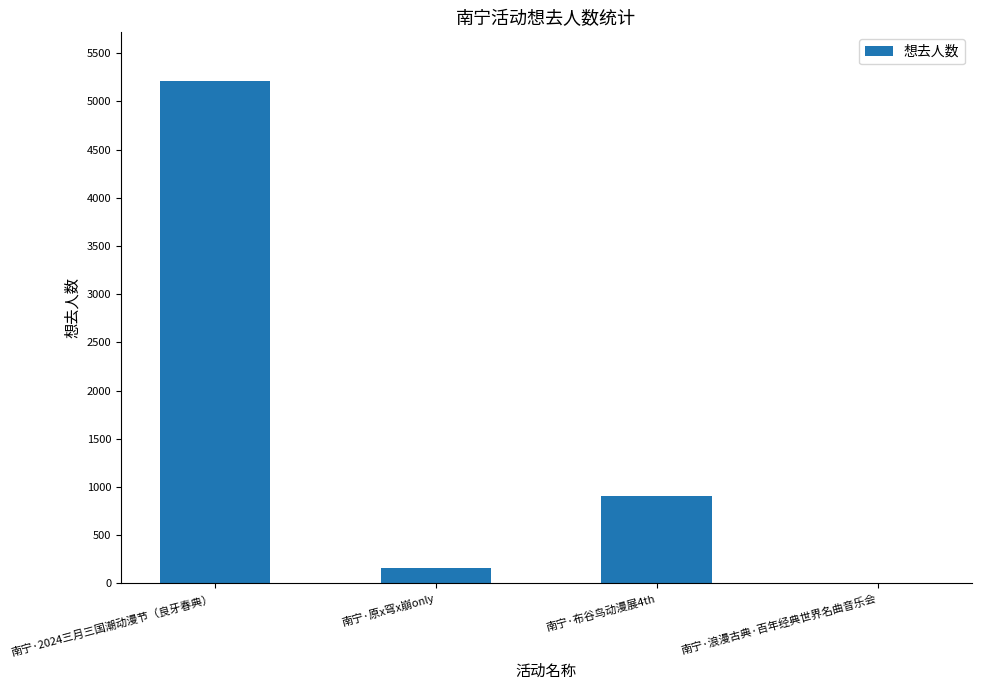

Where is the data nearest to the value 2609?

南宁·布谷鸟动漫展4th